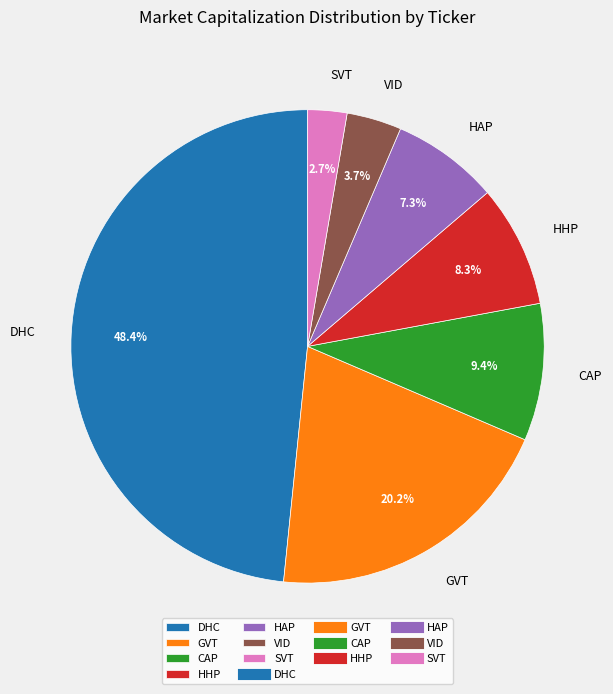

Which has a higher value, CAP or HHP?

CAP